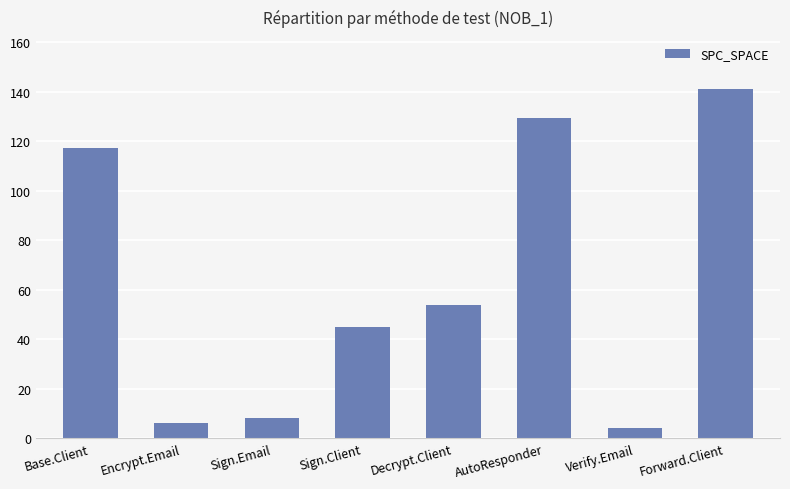

What is the difference between the values at Encrypt.Email and Verify.Email?

2.2